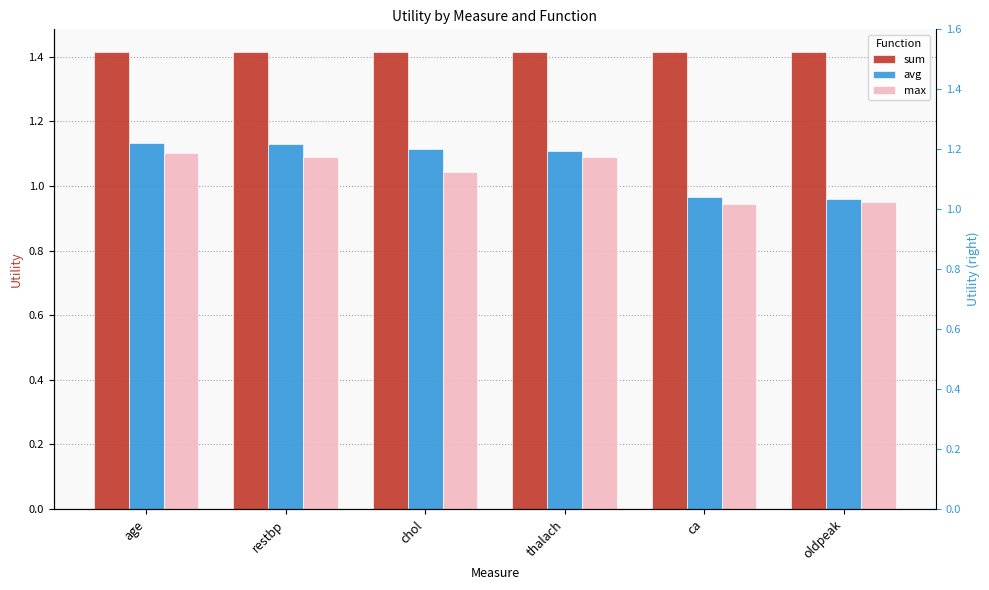

Does the chart contain any negative values?

No